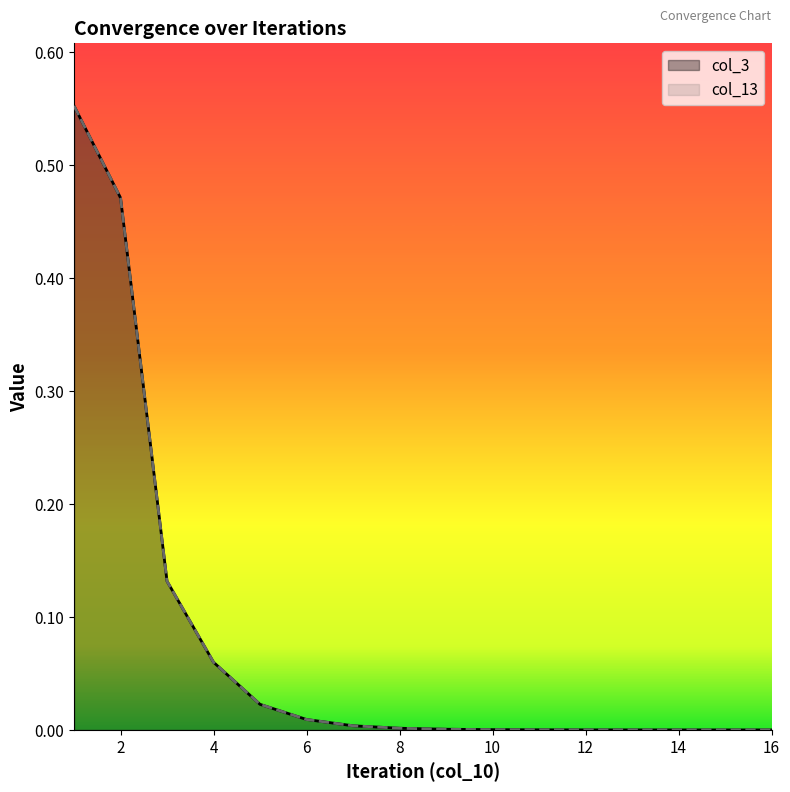

What are all the series names shown in the legend?

col_3, col_13